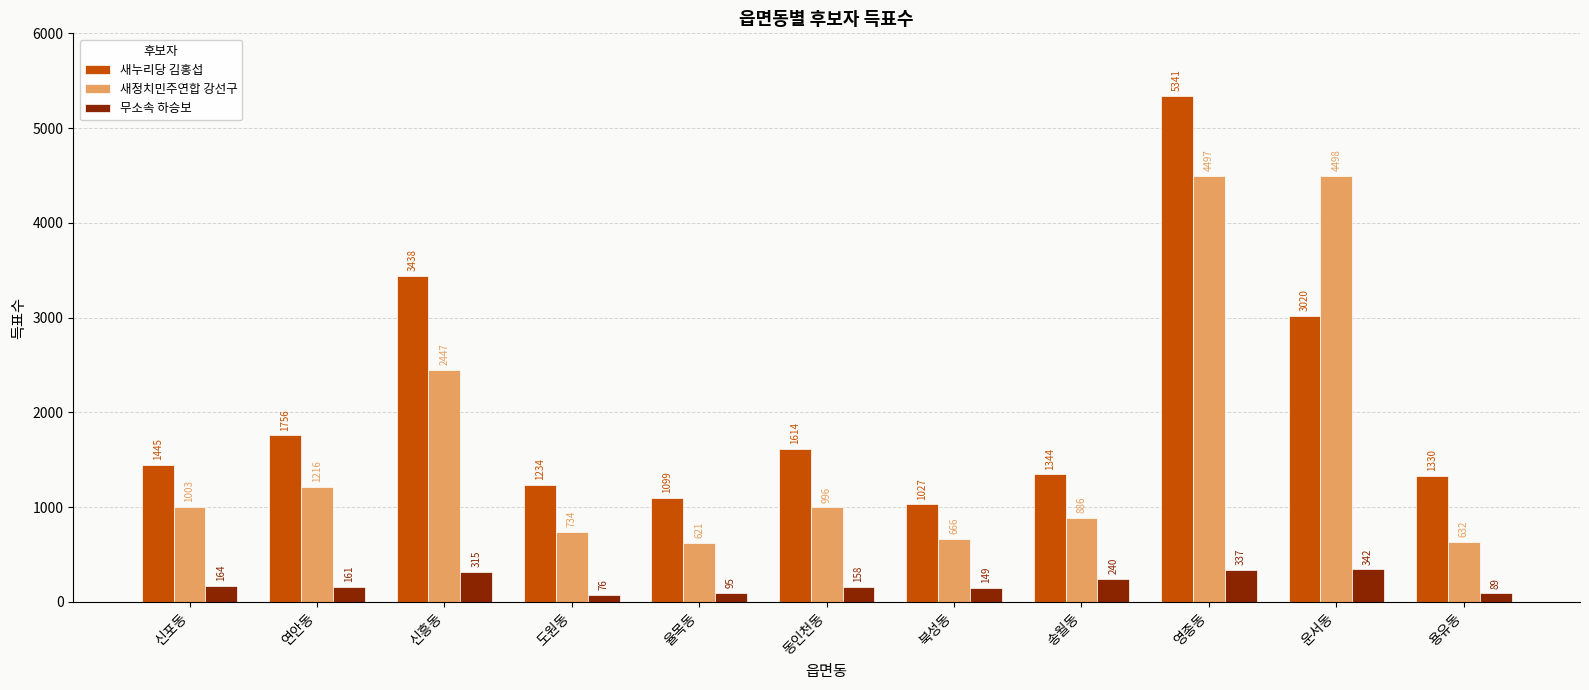

What is the sum of all 새정치민주연합 강선구 values?

18196